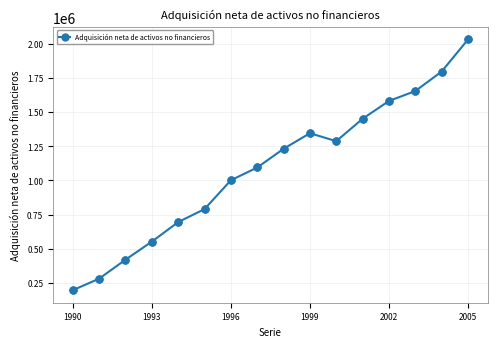

What is the maximum value shown in the chart?

2032769